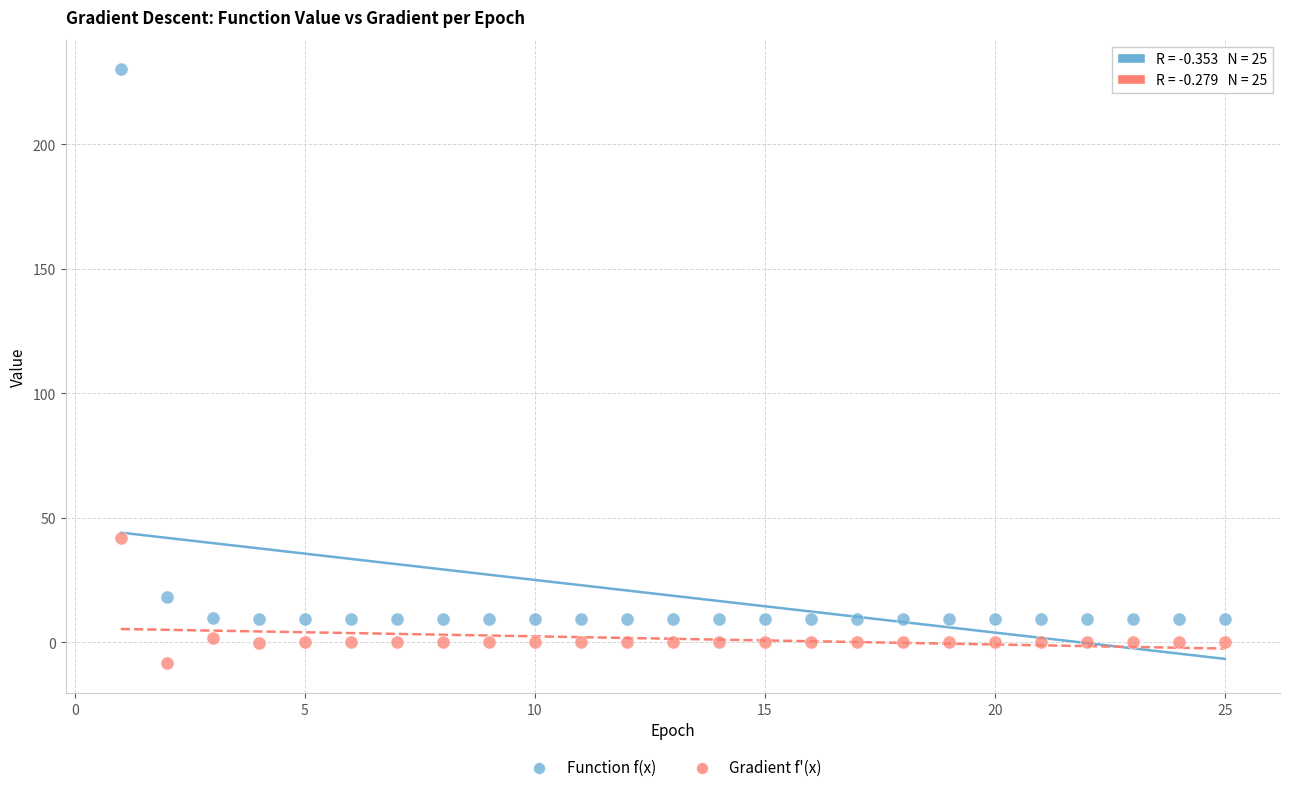

Which series contains the lowest Y value?

Gradient f'(x)